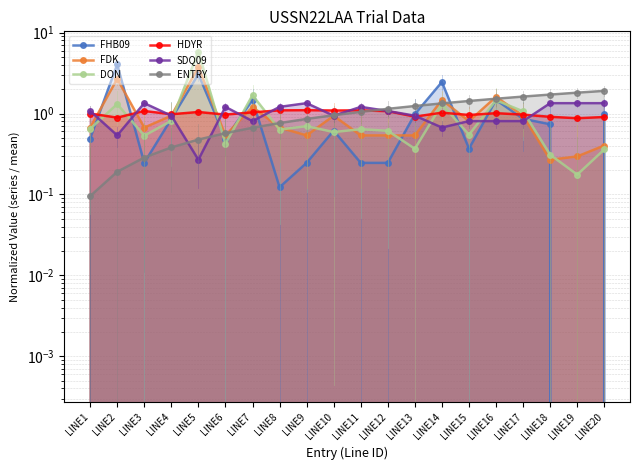

What is the value of the ENTRY point at the 4th from the left?

0.4